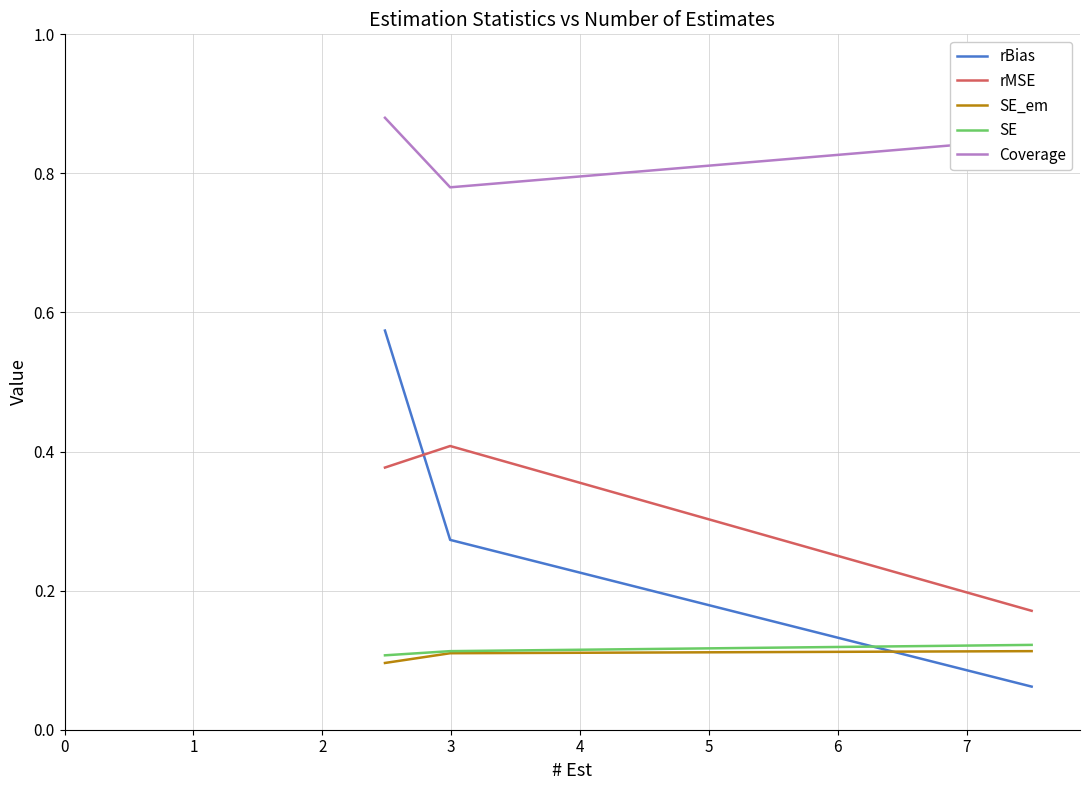

Which series has the largest range (max minus min)?

rBias